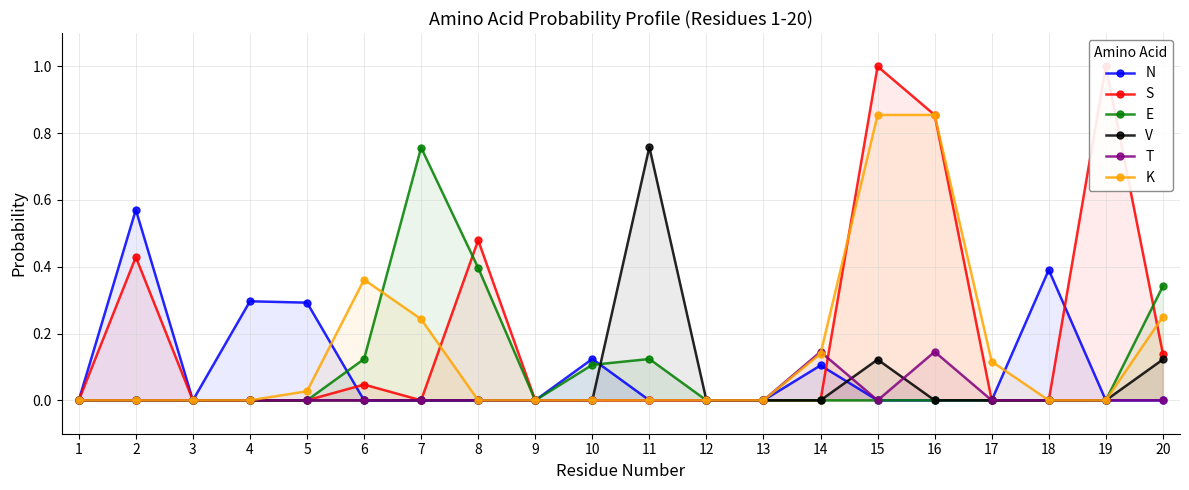

At how many categories does at least one series exceed 0?

15